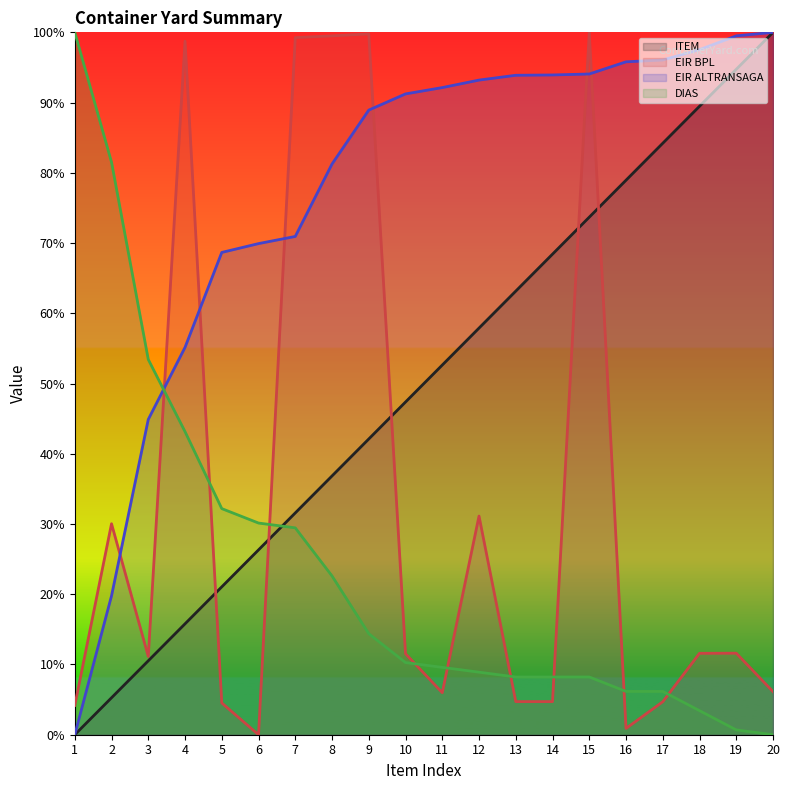

At which label does EIR BPL first exceed 11?

2